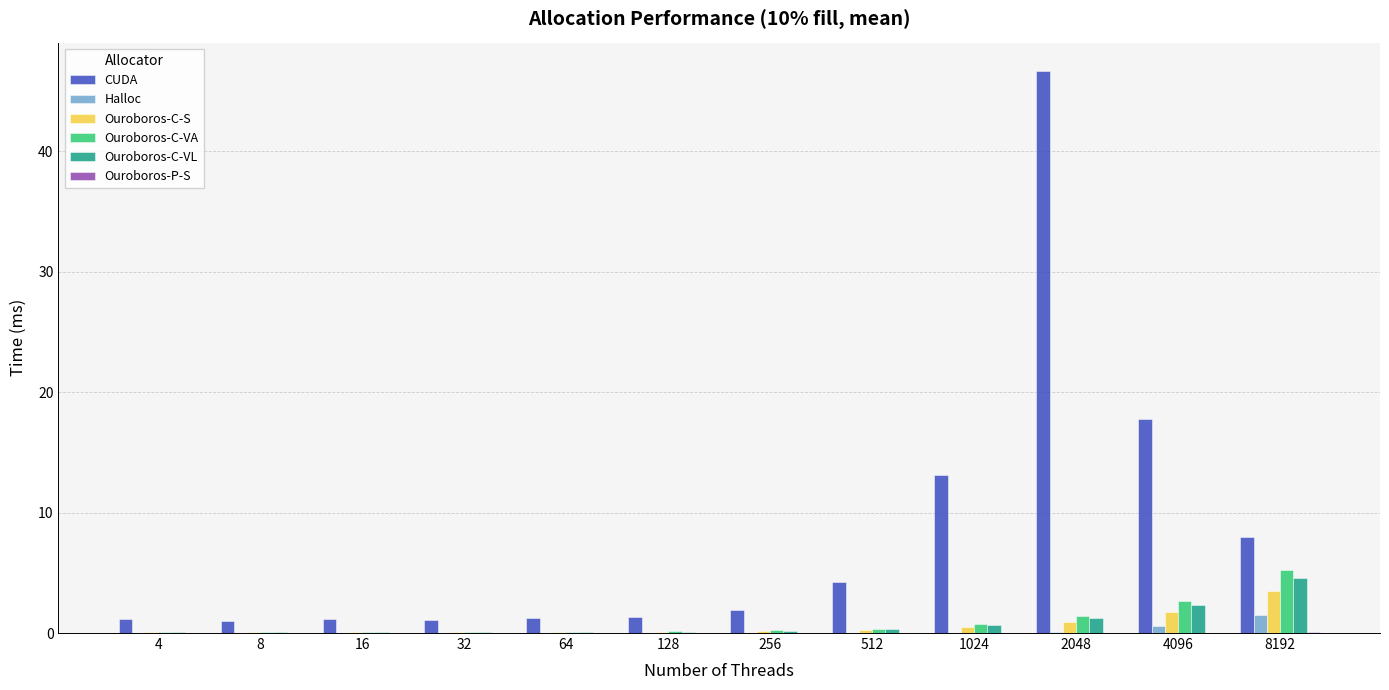

What is the highest value of the Ouroboros-C-VA series?

5.3